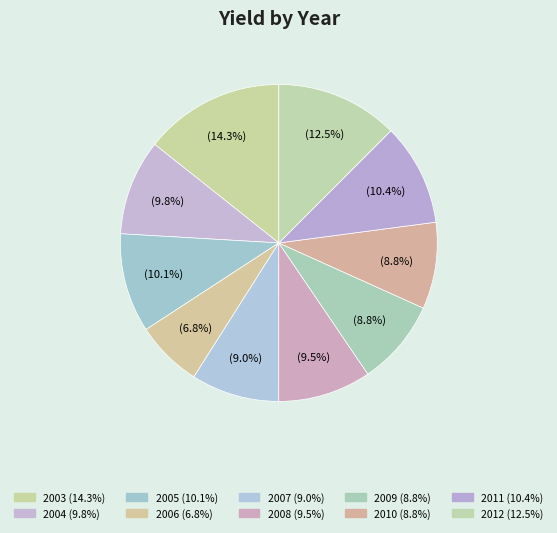

What percentage is the 2003 slice, to the nearest percent?

14%